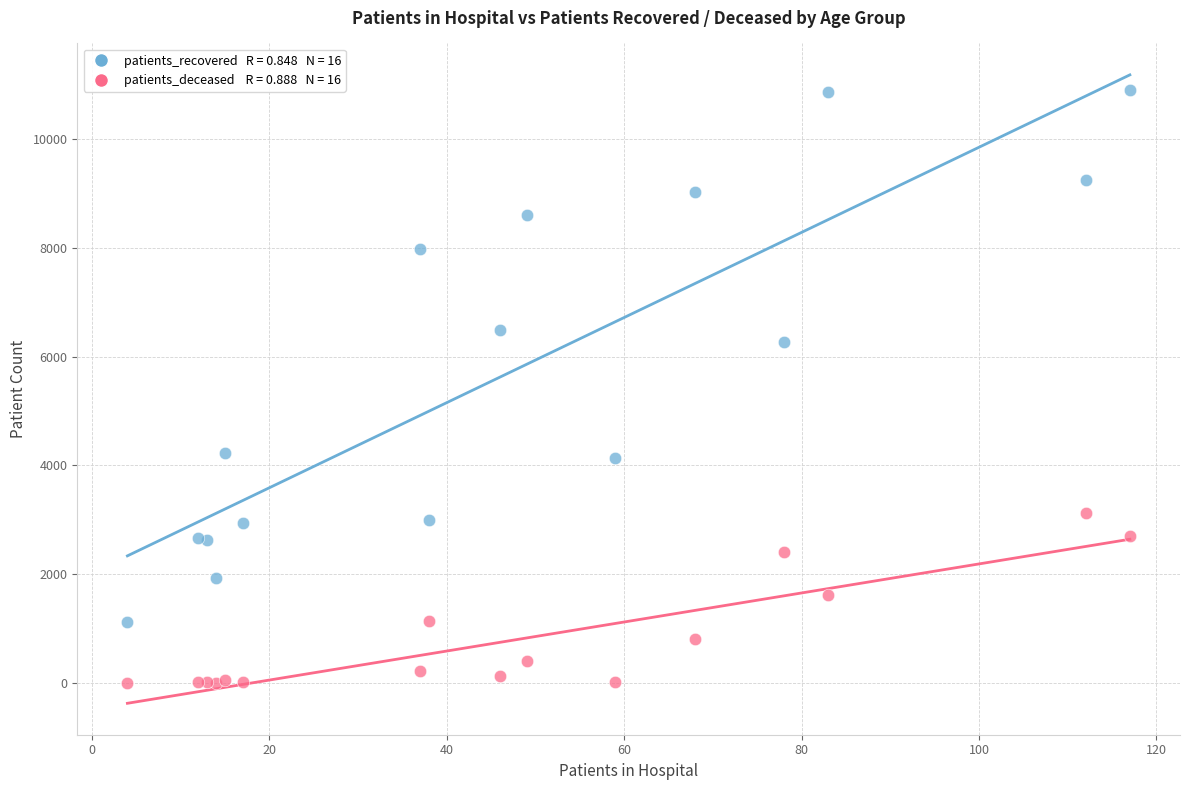

Across all series, what Y value is closest to 5452?

6272